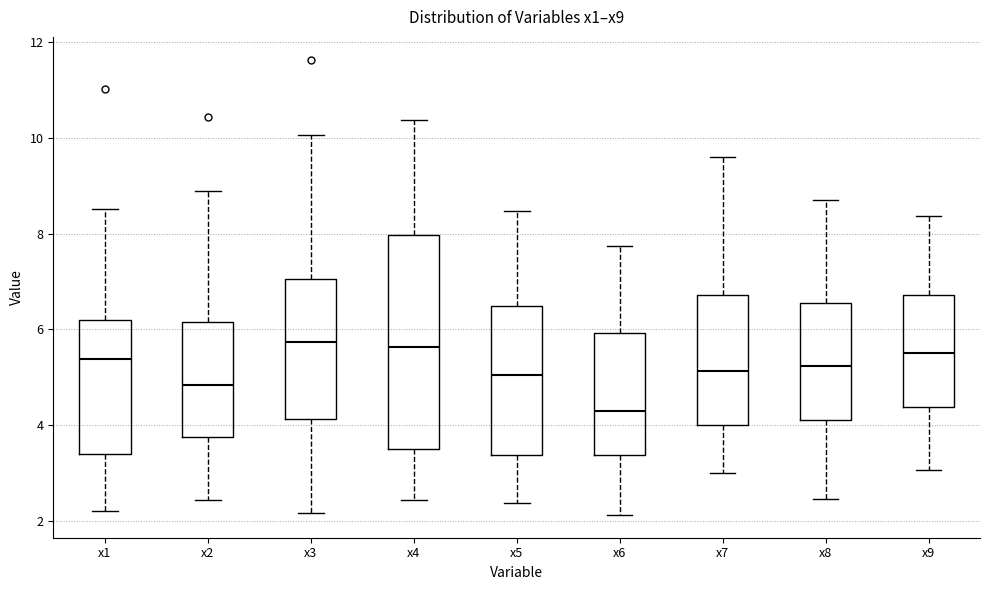

Where does the upper whisker of the box for x9 end on the y-axis? The values are not printed on the chart, so give them approximately, as read against the axis.

8.4